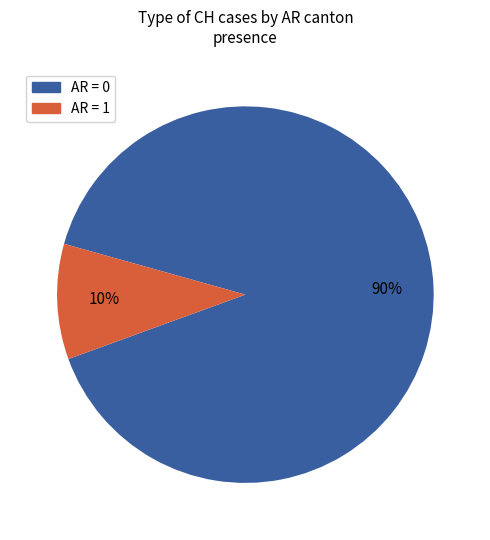

To the nearest percent, what is the difference between the largest and smallest slice percentages?

80%